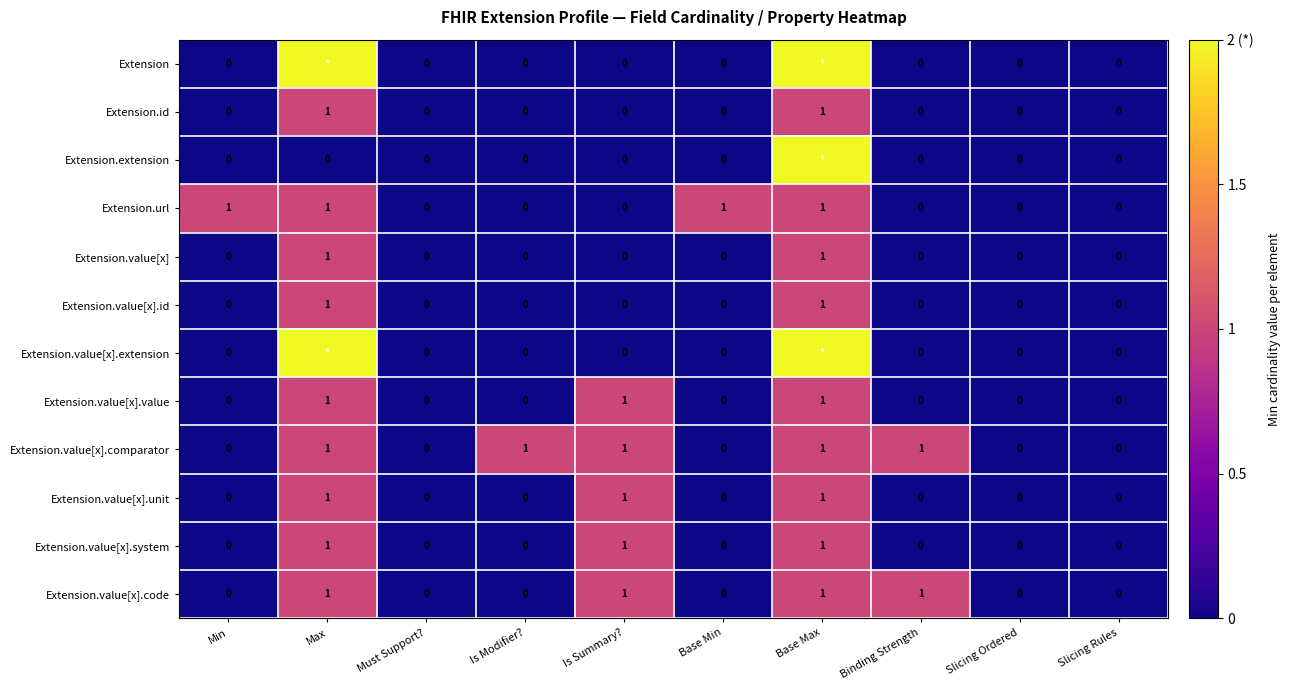

The value of Extension.value[x].value at Base Min is -1. True or false?

False